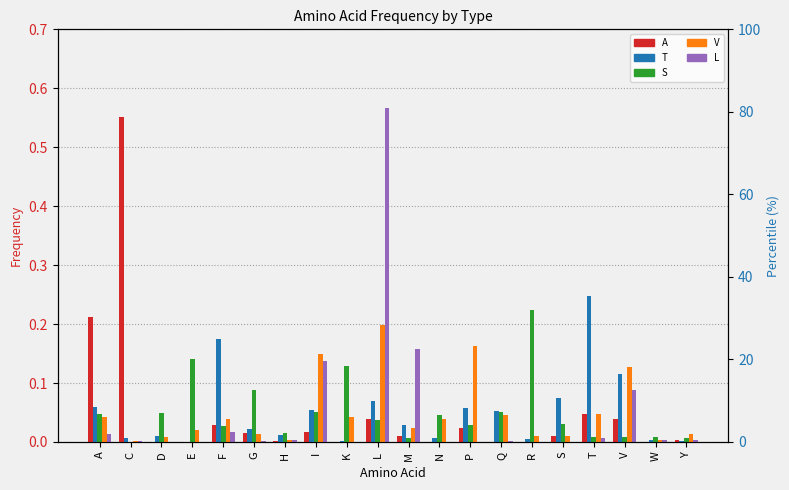

Reading left to right, list all the values displayed in this chart.

A: A=0.2	C=0.6	D=0.0	E=0.0	F=0.0	G=0.0	H=0.0	I=0.0	K=0.0	L=0.0	M=0.0	N=0.0	P=0.0	Q=0.0	R=0.0	S=0.0	T=0.0	V=0.0	W=0.0	Y=0.0
T: A=0.1	C=0.0	D=0.0	E=0.0	F=0.2	G=0.0	H=0.0	I=0.1	K=0.0	L=0.1	M=0.0	N=0.0	P=0.1	Q=0.1	R=0.0	S=0.1	T=0.2	V=0.1	W=0.0	Y=0.0
S: A=0.0	C=0.0	D=0.0	E=0.1	F=0.0	G=0.1	H=0.0	I=0.1	K=0.1	L=0.0	M=0.0	N=0.0	P=0.0	Q=0.1	R=0.2	S=0.0	T=0.0	V=0.0	W=0.0	Y=0.0
V: A=0.0	C=0.0	D=0.0	E=0.0	F=0.0	G=0.0	H=0.0	I=0.1	K=0.0	L=0.2	M=0.0	N=0.0	P=0.2	Q=0.0	R=0.0	S=0.0	T=0.0	V=0.1	W=0.0	Y=0.0
L: A=0.0	C=0.0	D=0.0	E=0.0	F=0.0	G=0.0	H=0.0	I=0.1	K=0.0	L=0.6	M=0.2	N=0.0	P=0.0	Q=0.0	R=0.0	S=0.0	T=0.0	V=0.1	W=0.0	Y=0.0